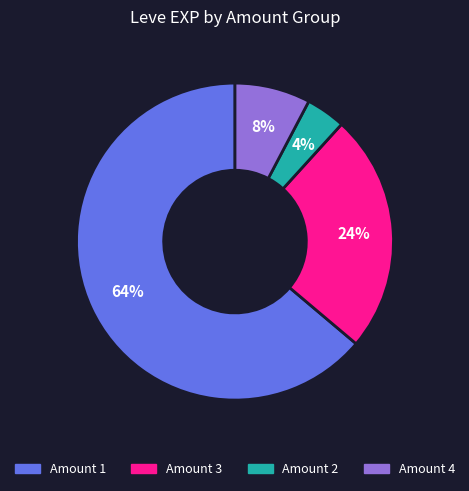

How many slices are in this pie chart?

4